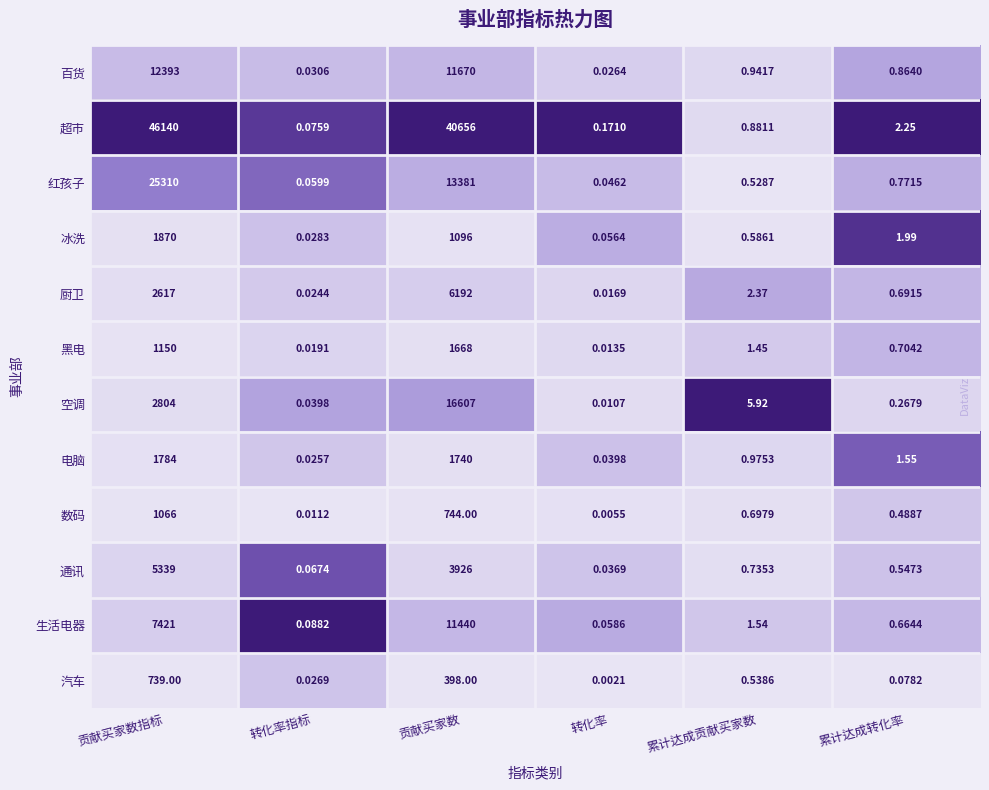

At which label does 冰洗 first exceed 1?

贡献买家数指标